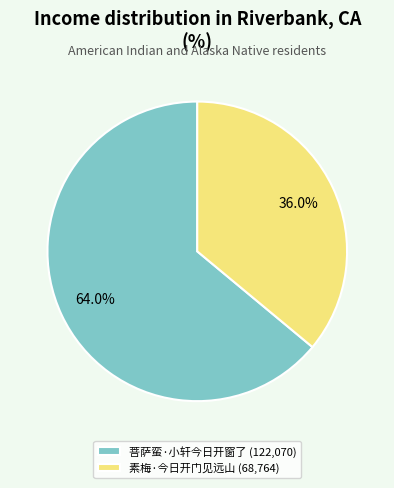

Which category has the smallest portion of the pie?

素梅·今日开门见远山